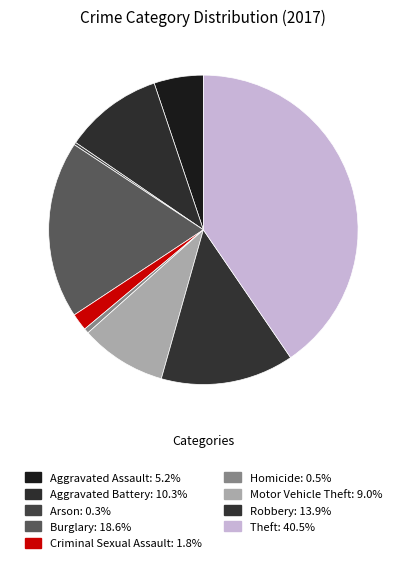

Count the number of slices in the pie.

9